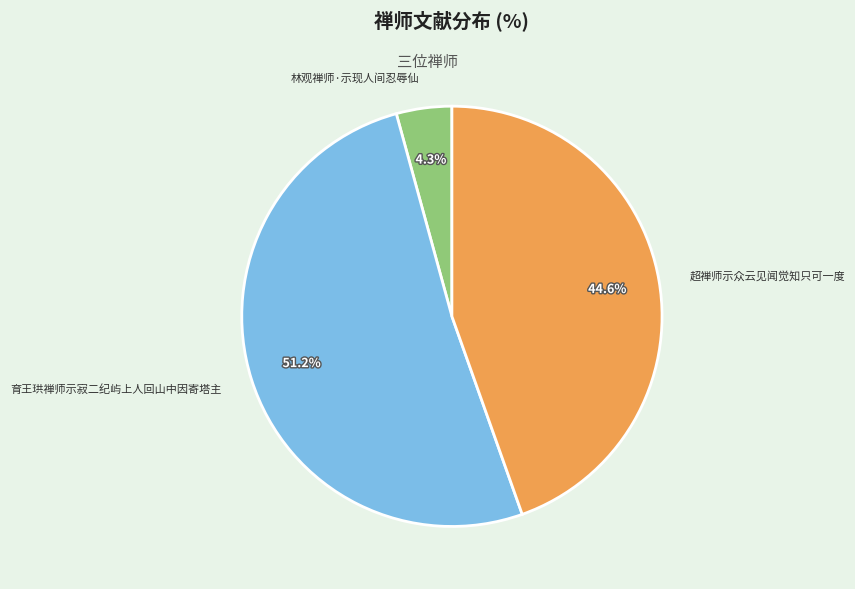

Between 超禅师示众云见闻觉知只可一度 and 林观禅师·示现人间忍辱仙, which is larger?

超禅师示众云见闻觉知只可一度